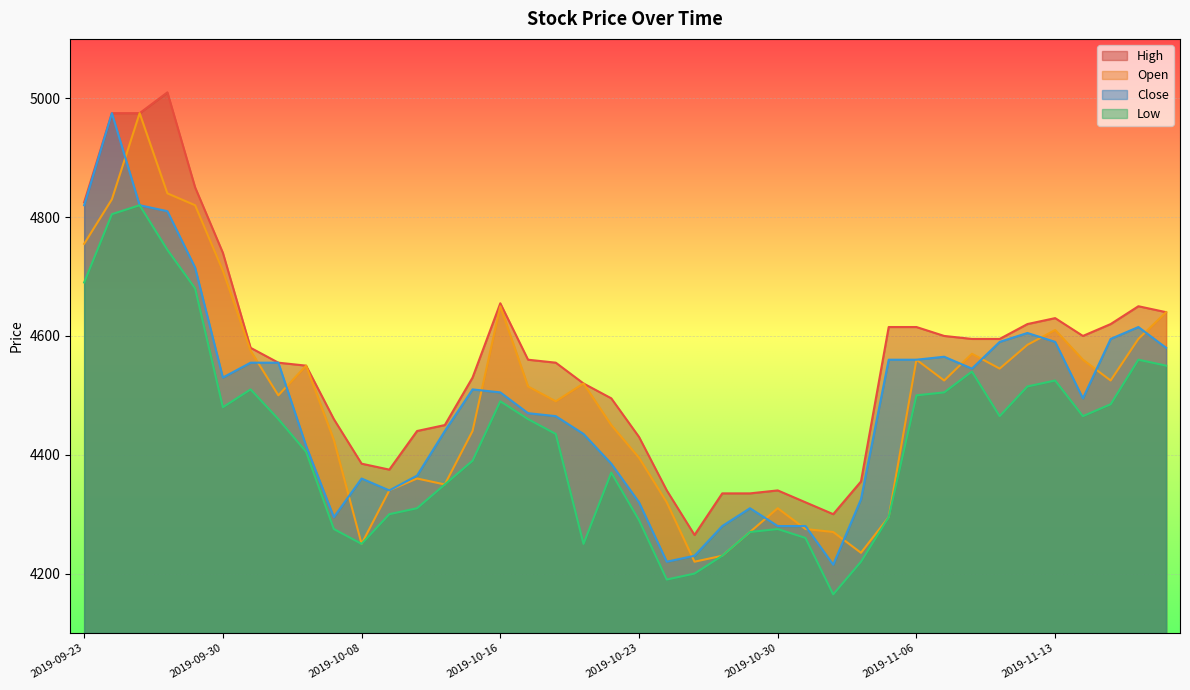

What is the difference between the maximum and minimum values in the Close series?

760